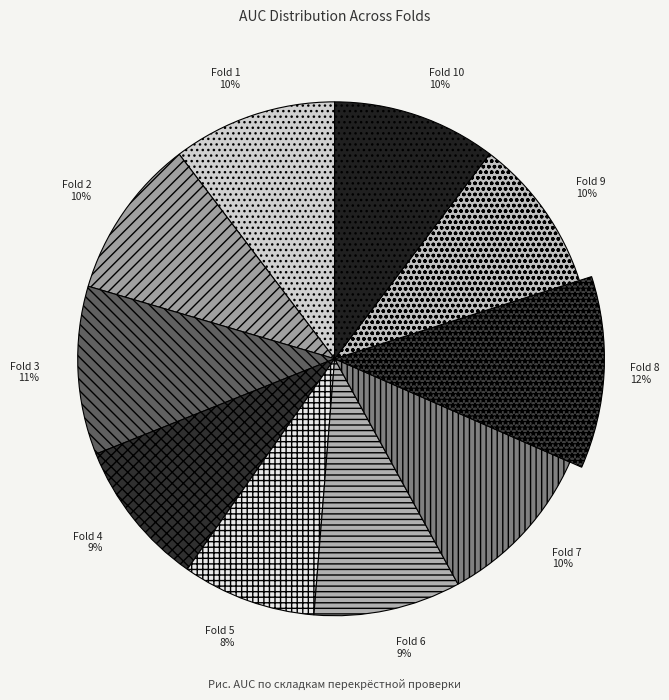

Does Fold 10 represent more than half of the total?

No